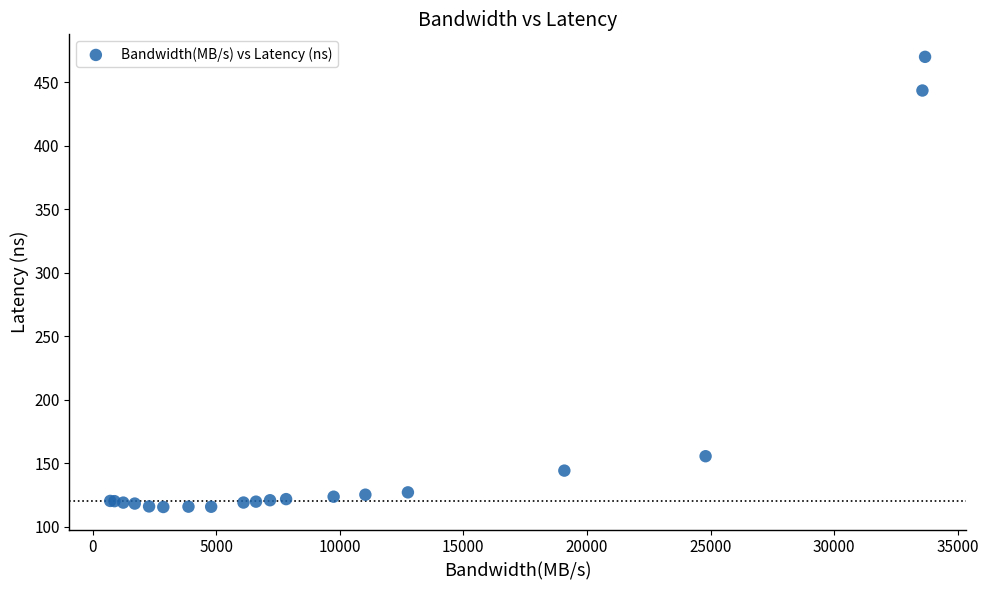

What Y value in the scatter plot is closest to 292?

155.6